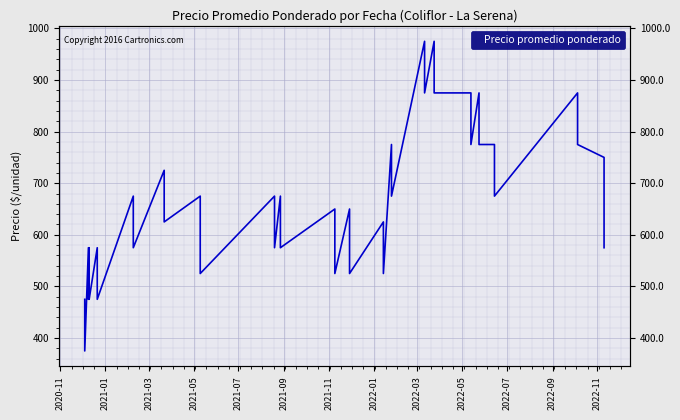

How many values are below 675?

20